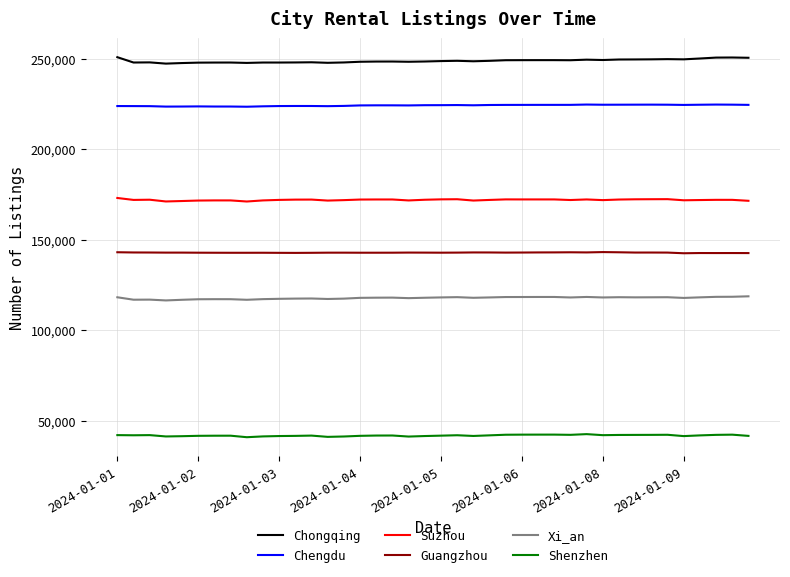

What is the highest value of the Shenzhen series?

42546